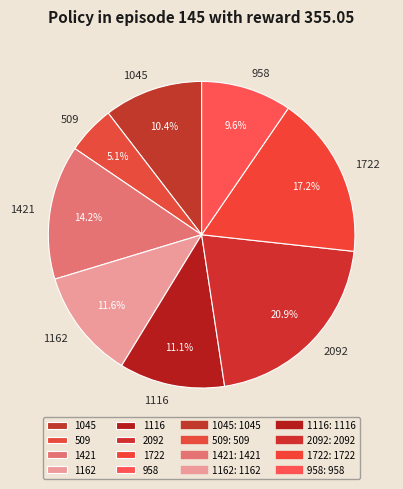

To the nearest percent, what percentage of the pie is 1722?

17%